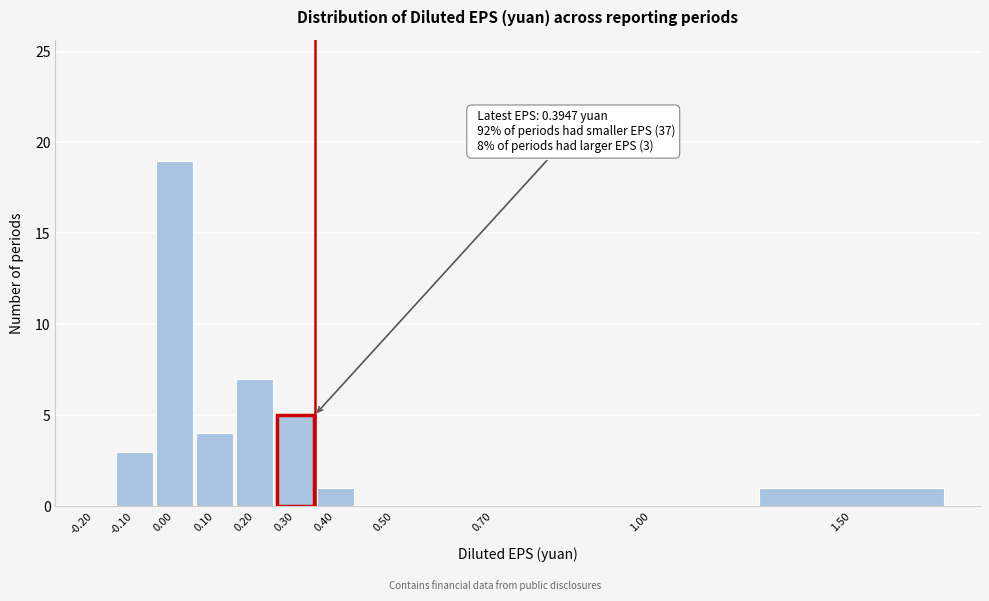

Reading left to right, extract all data points from this chart.

-0.20=0	-0.10=3	0.00=19	0.10=4	0.20=7	0.30=5	0.40=1	0.50=0	0.70=0	1.00=0	1.50=1